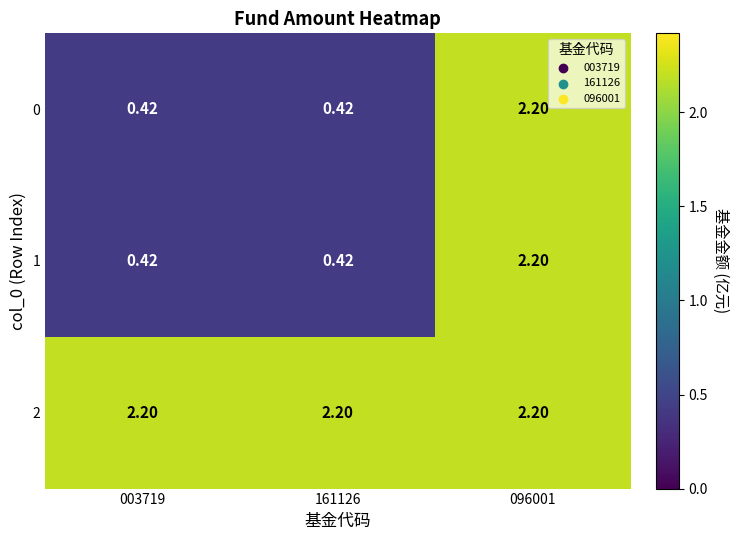

Is the value of 0 at 096001 greater than the value of 1 at 003719?

Yes